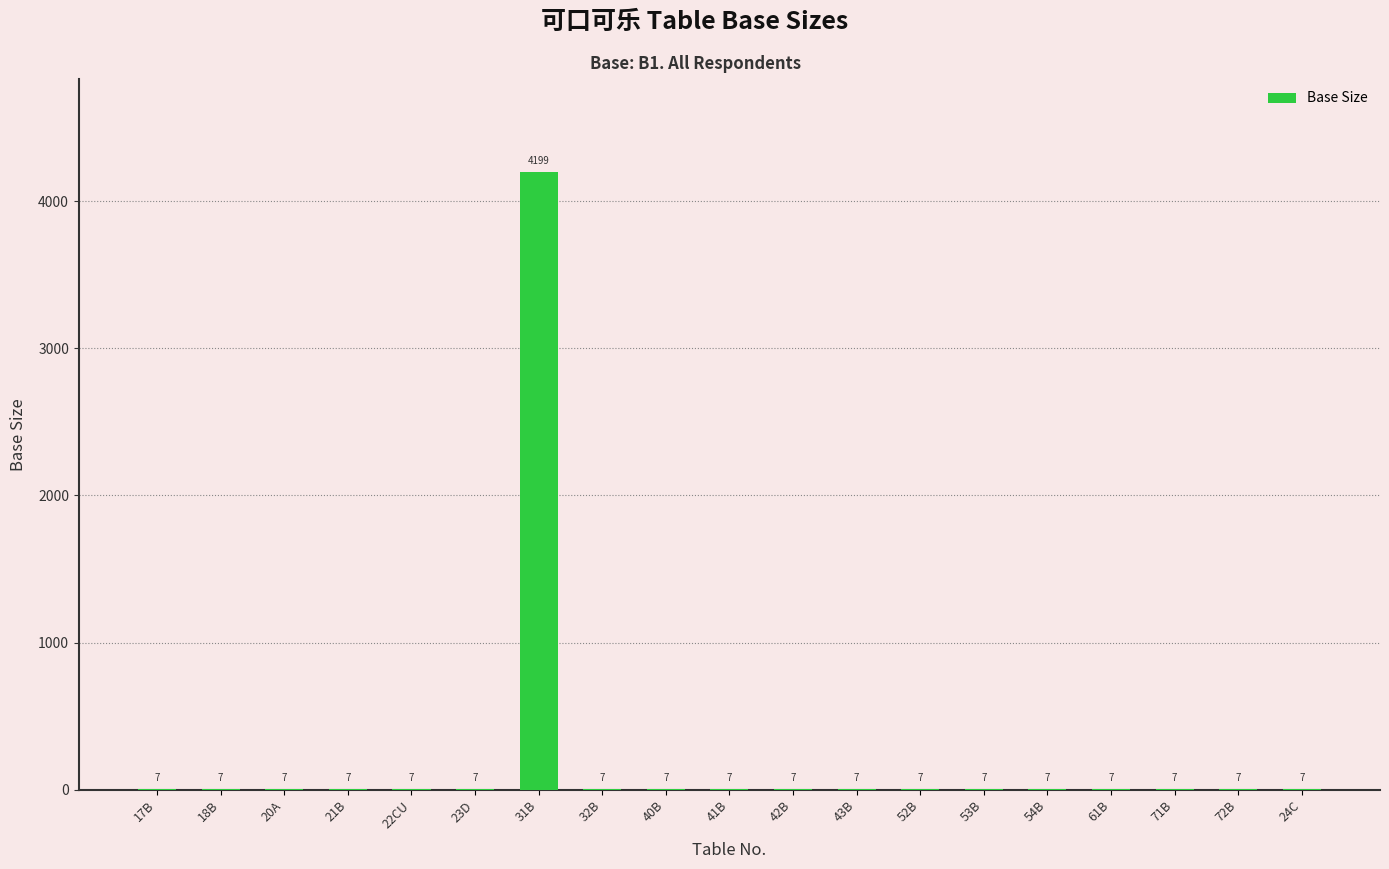

Reading left to right, extract all data points from this chart.

7	7	7	7	7	7	4199	7	7	7	7	7	7	7	7	7	7	7	7